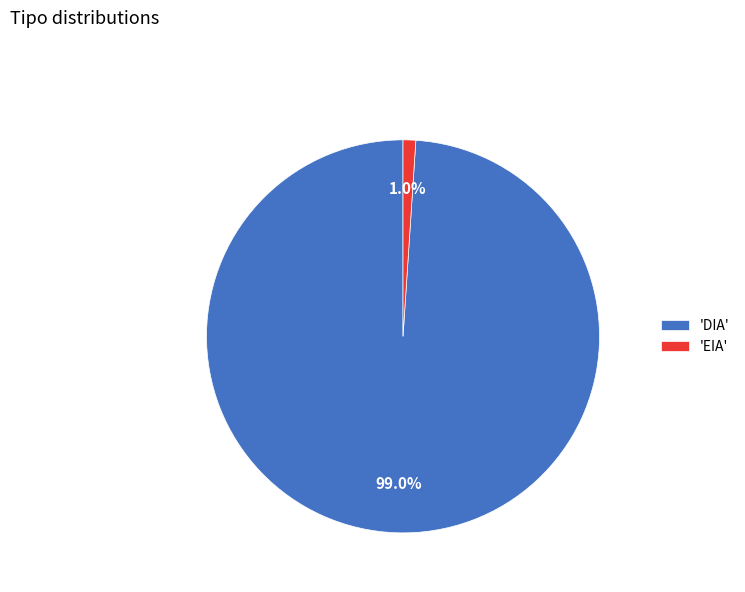

How many segments does this pie chart have?

2